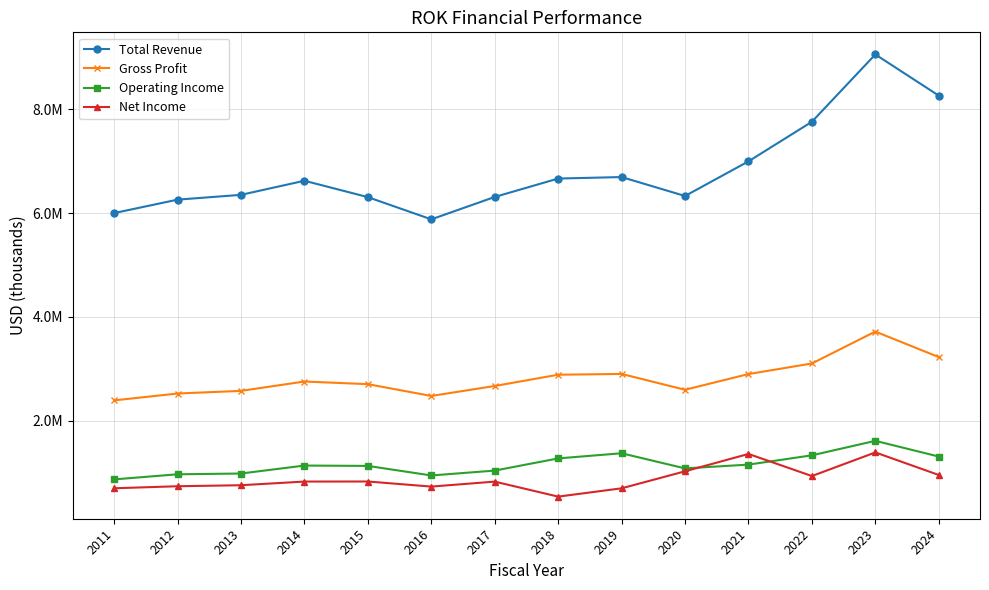

Reading left to right, extract all data points from this chart.

Total Revenue: 2011=6000400	2012=6259400	2013=6351900	2014=6623500	2015=6307900	2016=5879500	2017=6311300	2018=6666000	2019=6694800	2020=6329800	2021=6997400	2022=7760400	2023=9058000	2024=8264200
Gross Profit: 2011=2390400	2012=2522700	2013=2573800	2014=2753900	2015=2703100	2016=2475500	2017=2667900	2018=2884900	2019=2900100	2020=2595200	2021=2897700	2022=3102000	2023=3717000	2024=3224900
Operating Income: 2011=867600	2012=965900	2013=980900	2014=1134200	2015=1127400	2016=943100	2017=1037400	2018=1272000	2019=1371300	2020=1079400	2021=1152400	2022=1331500	2023=1610600	2024=1307900
Net Income: 2011=696400	2012=735600	2013=755200	2014=825700	2015=826900	2016=729000	2017=824800	2018=535500	2019=695800	2020=1023400	2021=1358100	2022=932200	2023=1387400	2024=952500